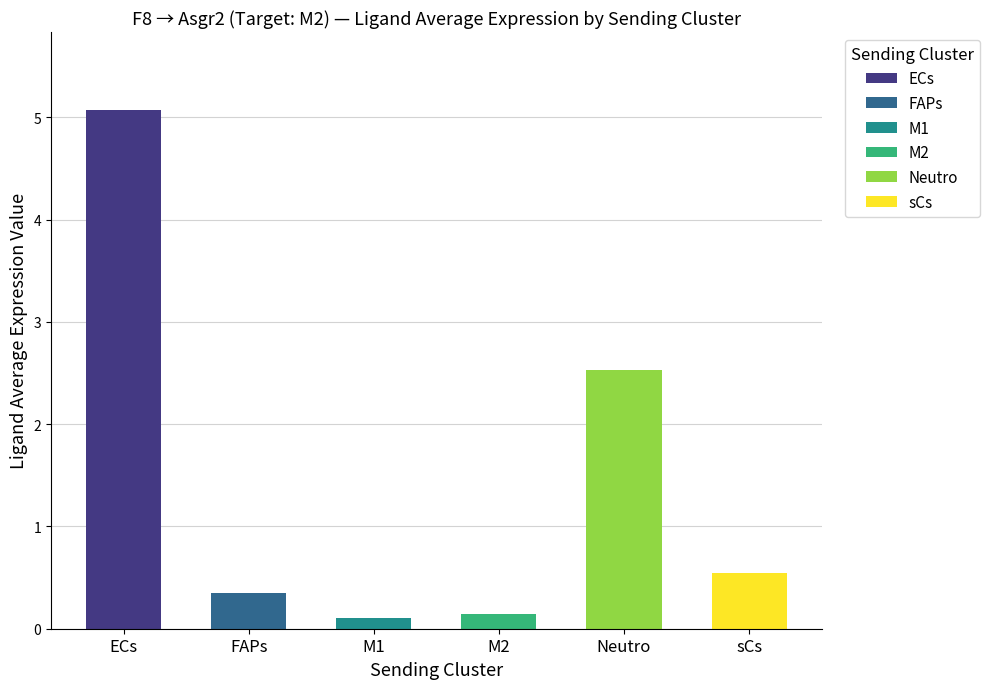

What value does the data have at sCs?

0.5